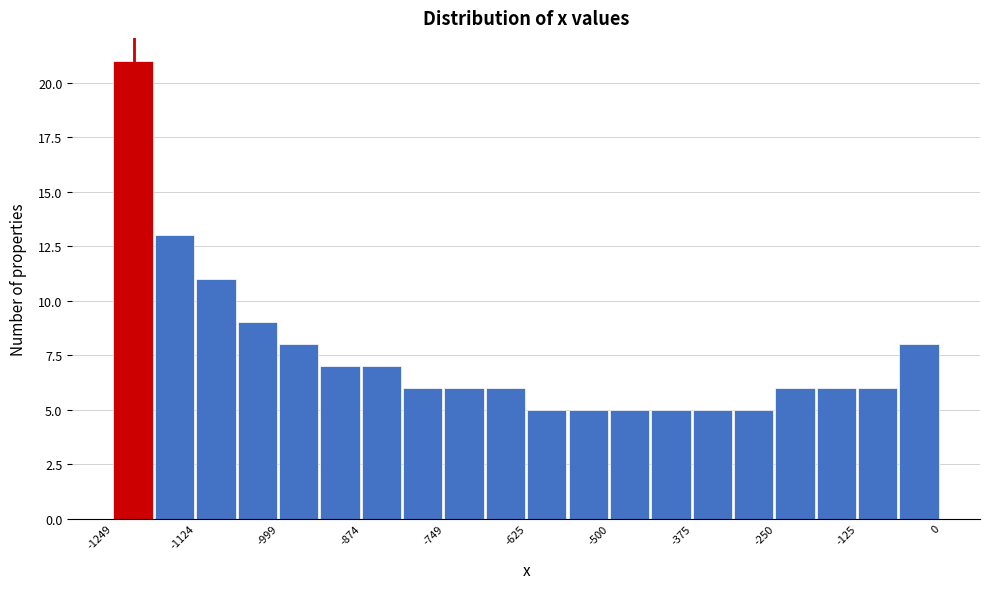

Read against the x-axis, roughly where is the centre of the tallest bar?

-1220